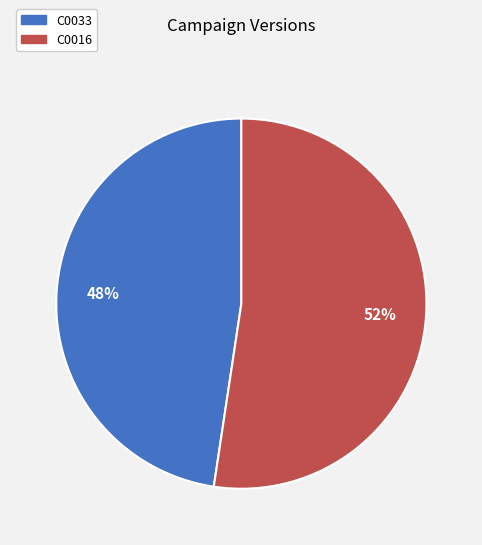

Which category has the smallest portion of the pie?

C0033